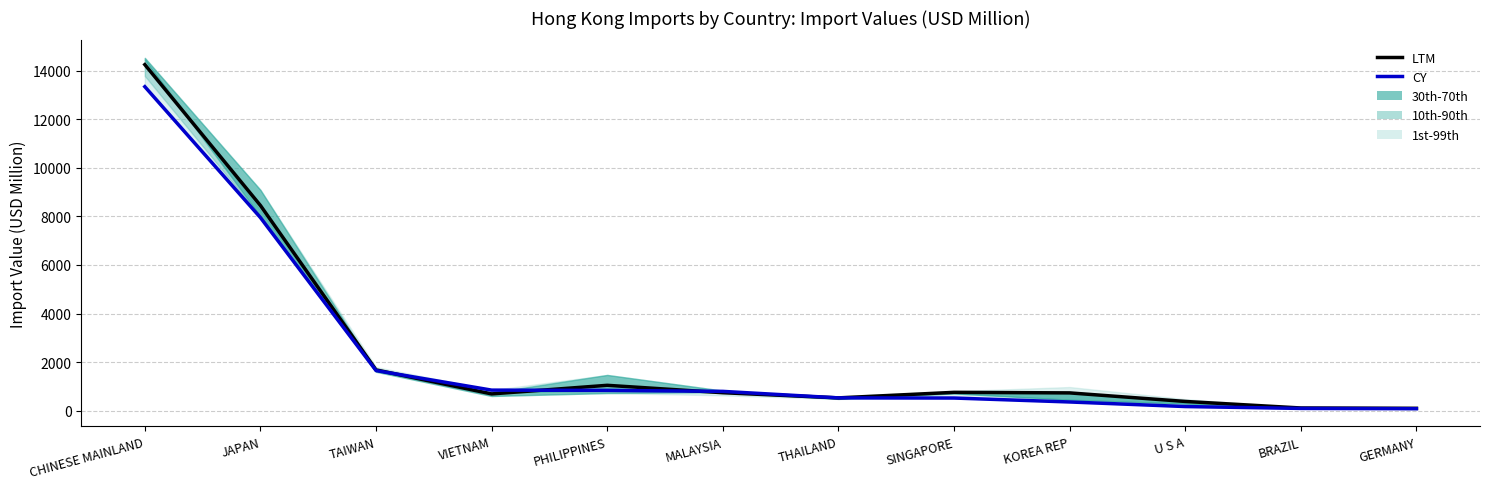

How many times do CY and LTM cross each other?

4